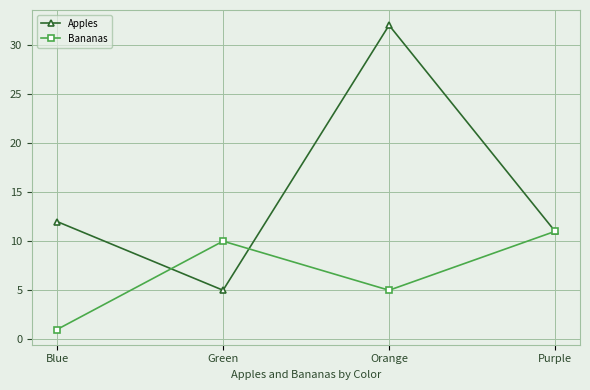

What is the label of the 2nd point from the right?

Orange